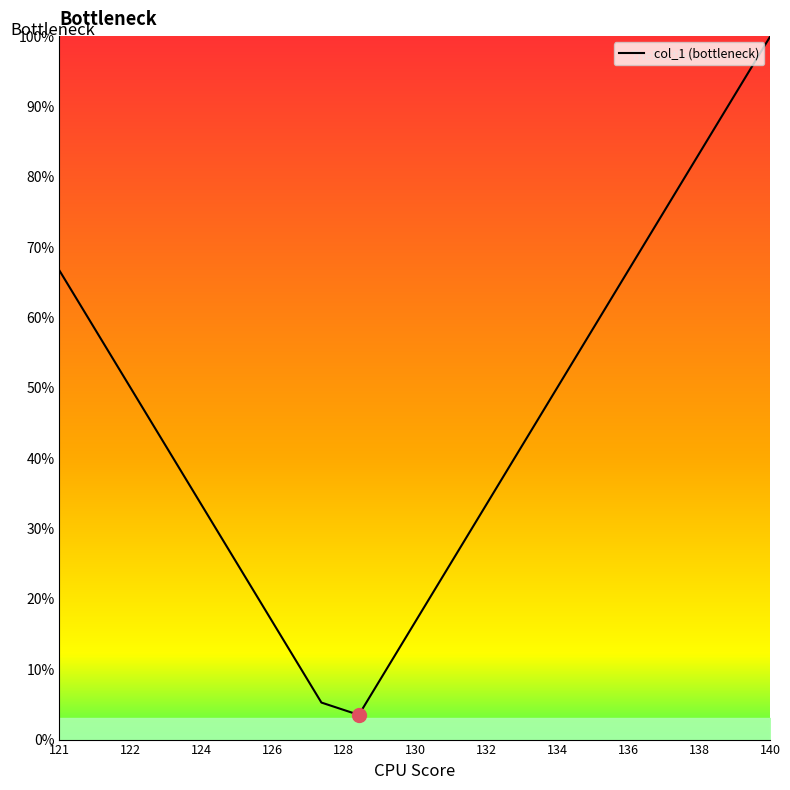

What is the smallest value displayed?

3.5